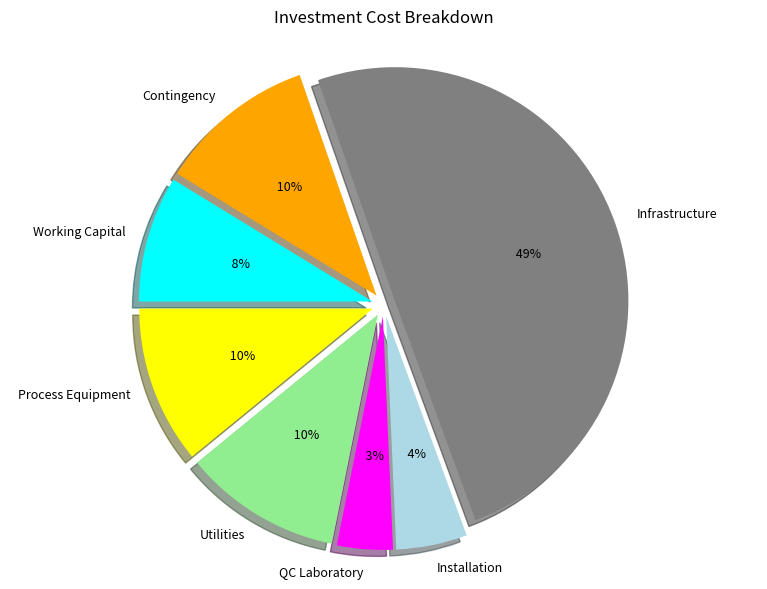

How many slices are in this pie chart?

7